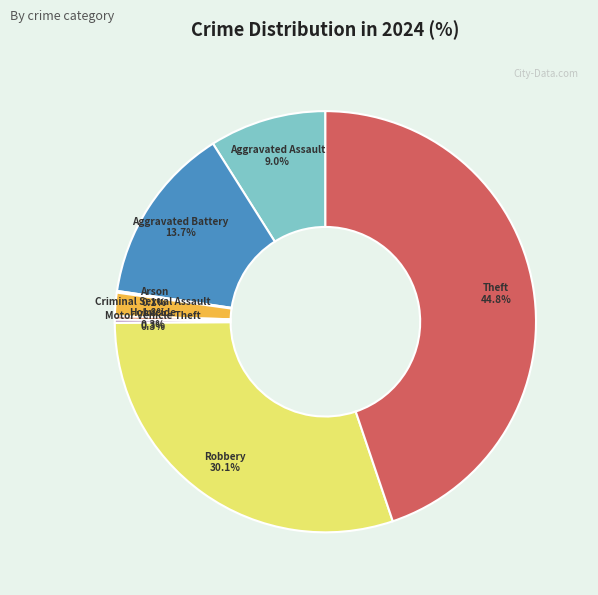

To the nearest percent, what percentage of the pie is Criminal Sexual Assault?

2%